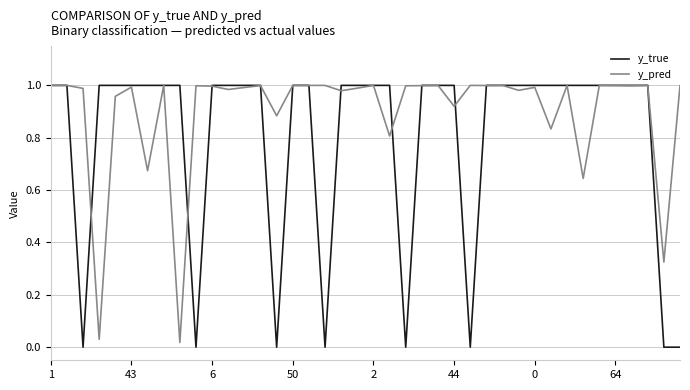

Which series has the widest spread of values?

y_true